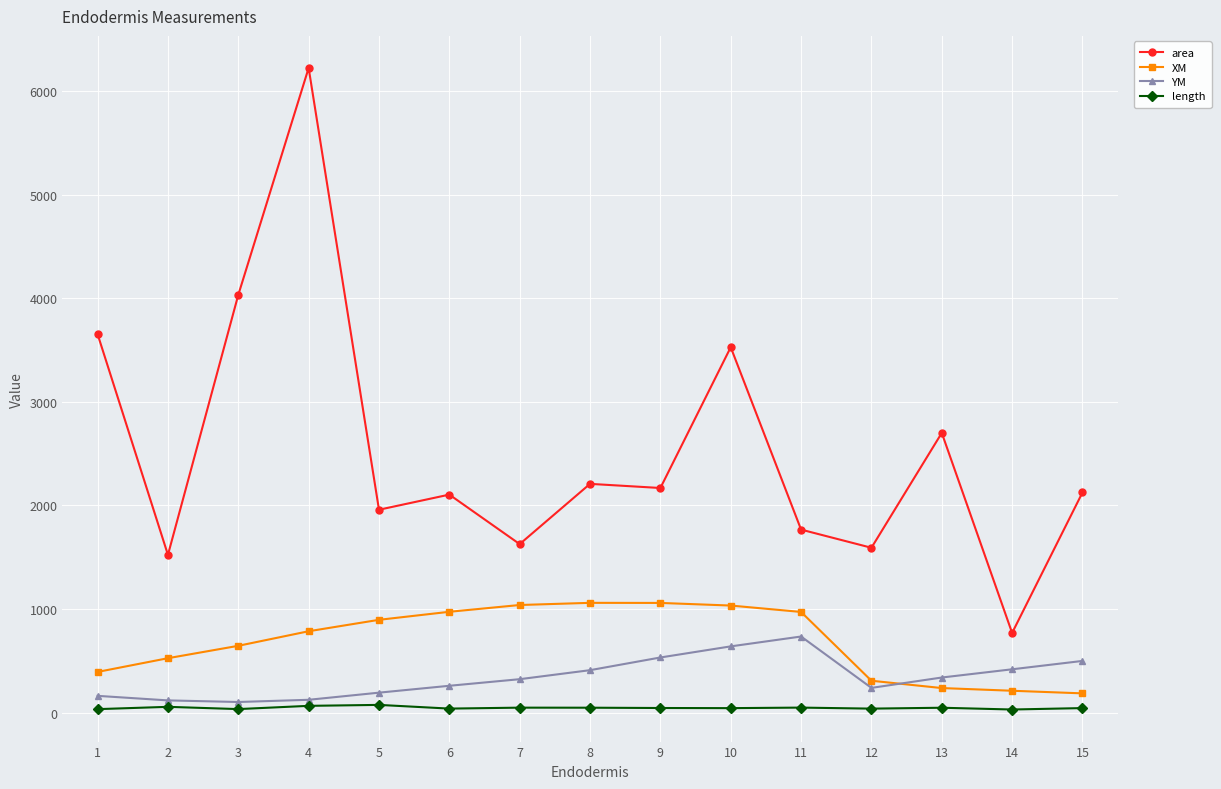

Which series has the largest range (max minus min)?

area